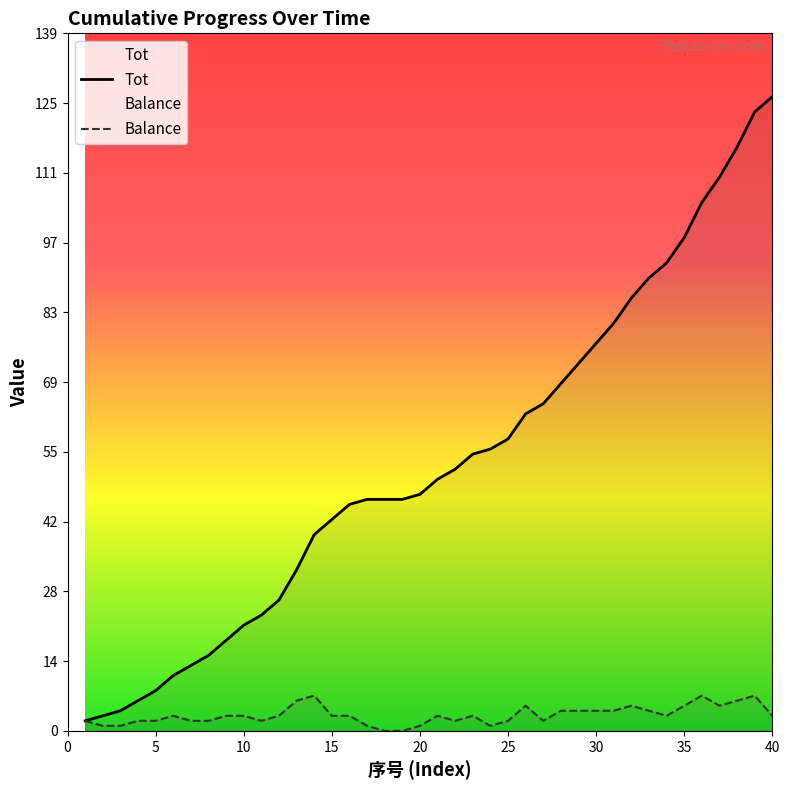

How many data points does each series have?

40